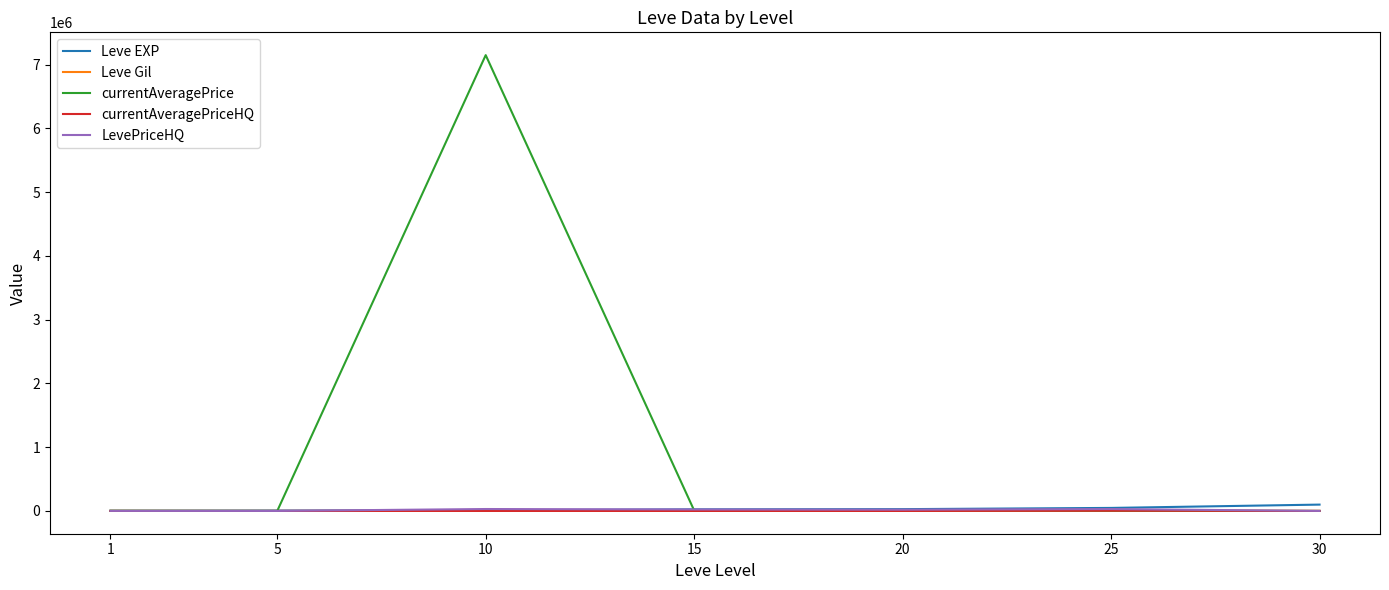

Which series changed the most between 1 and 10?

currentAveragePrice